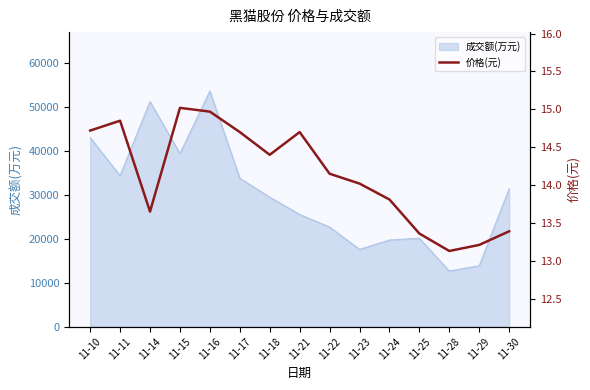

Where is the data nearest to the value 14?

11-23